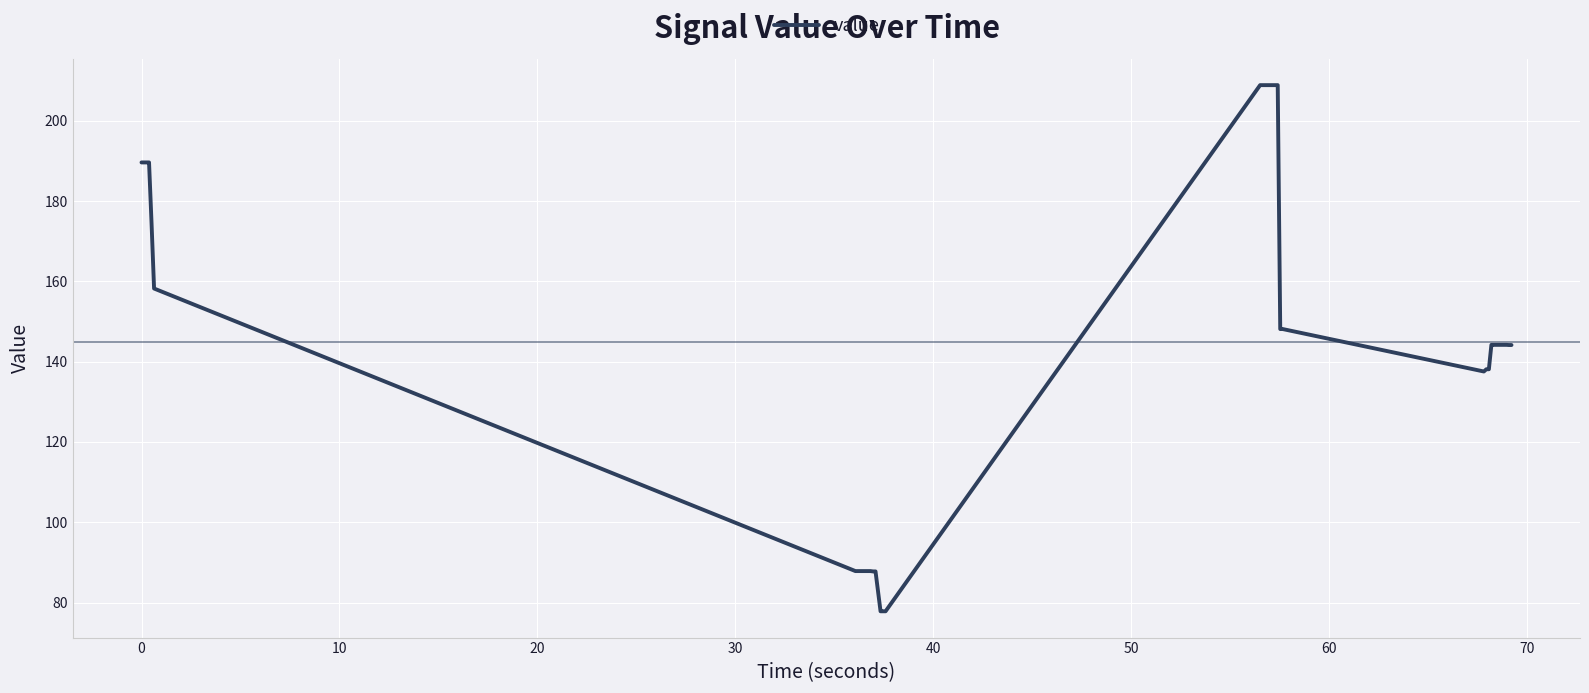

What is the difference between the maximum and minimum values?

131.1